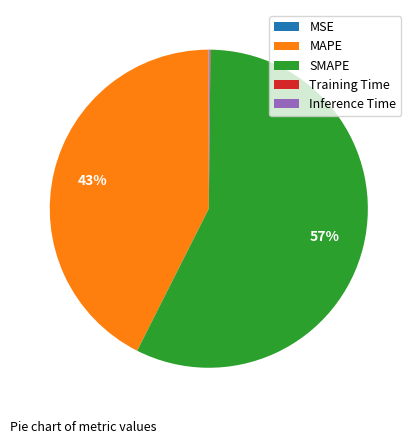

Is there any slice that represents more than half of the pie?

Yes